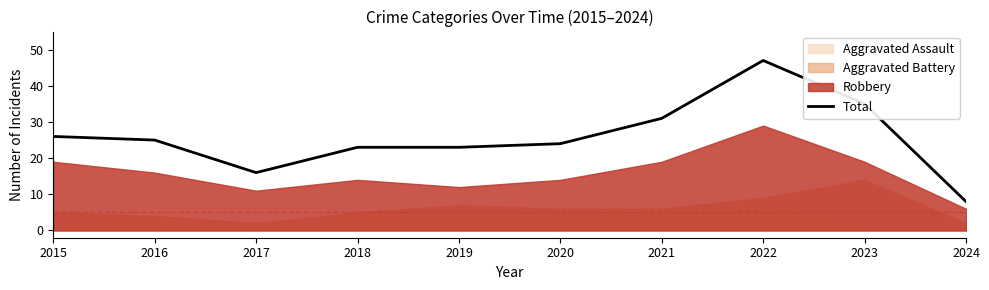

Does the chart display data point markers on the line(s)?

No